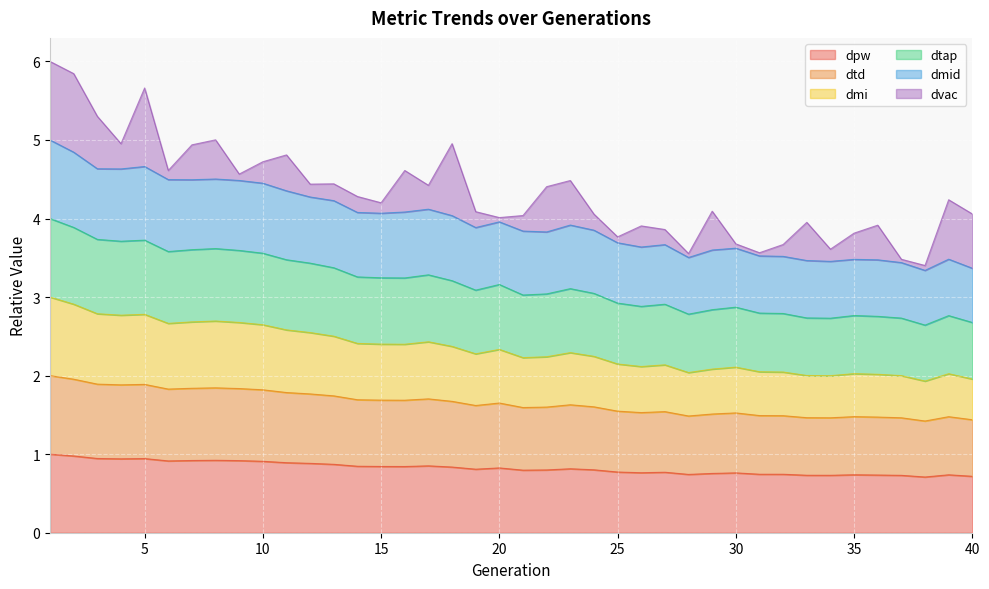

True or false: dpw and dmid cross at least once.

False